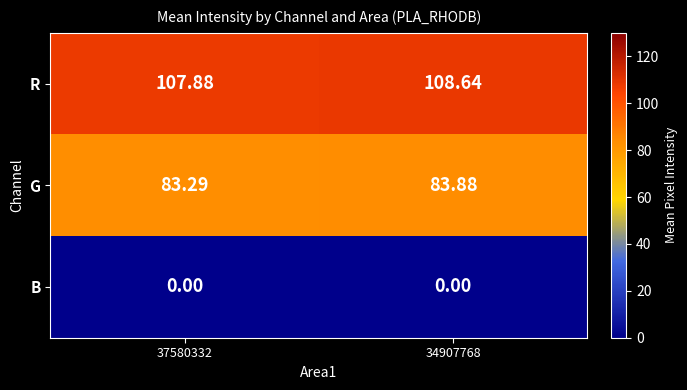

Rank the series by their maximum value, from lowest to highest.

B, G, R